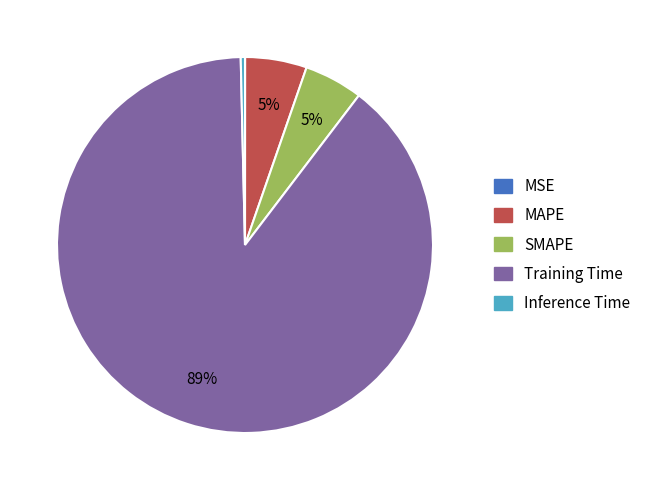

Is the sum of Inference Time and MAPE greater than half?

No